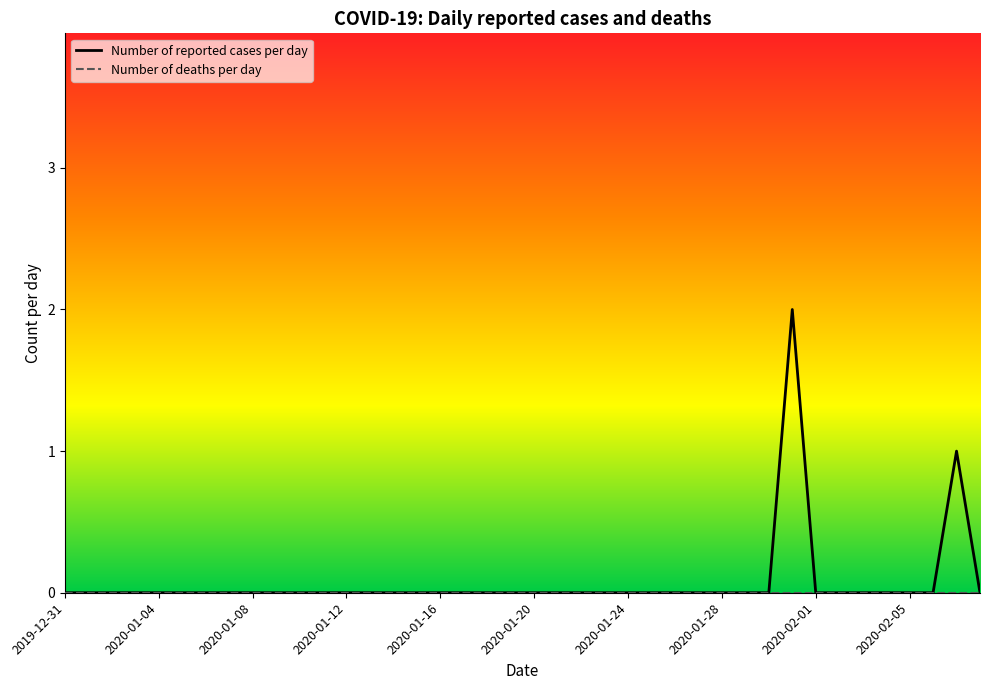

How many lines are shown in the chart?

2